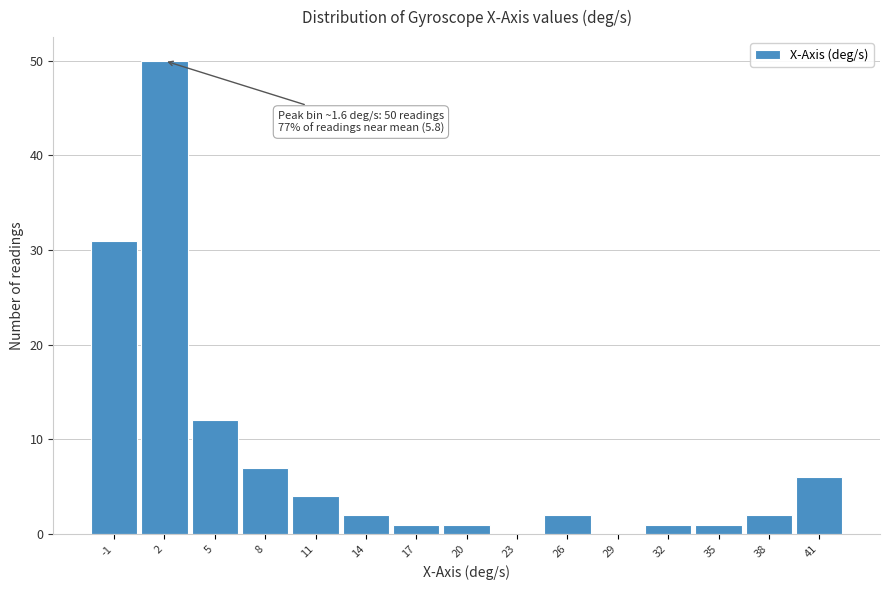

Which range on the x-axis has the tallest bar?

0.0 to 3.0